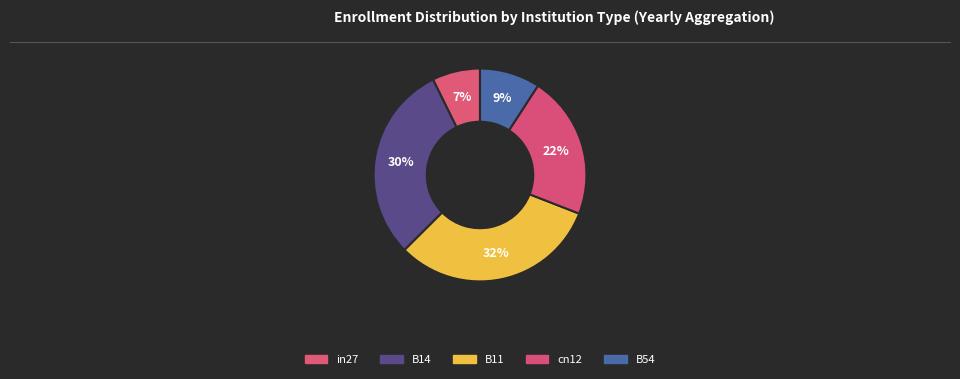

To the nearest percent, what portion does B14 represent?

30%